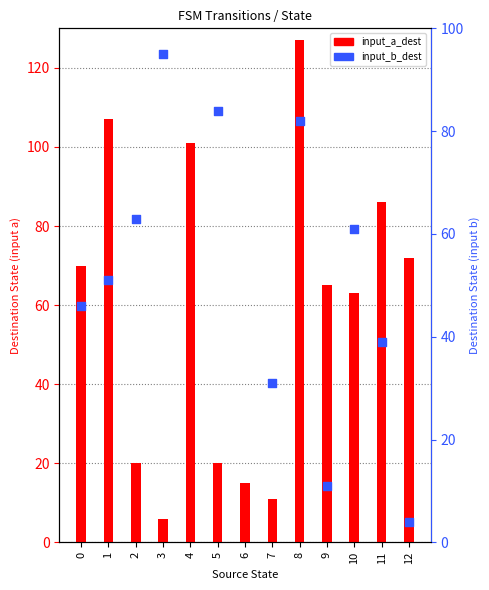

At which category is the sum across all series the highest?

4